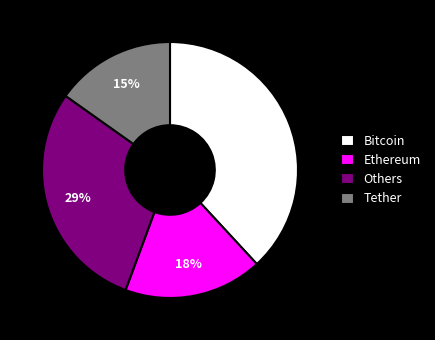

Rank the categories by value from highest to lowest.

Bitcoin, Others, Ethereum, Tether